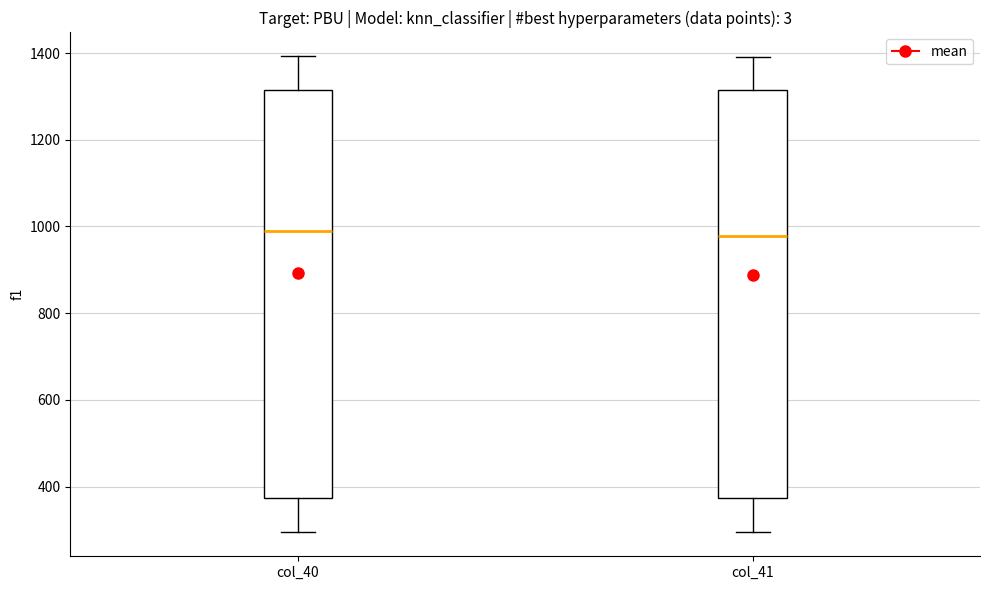

Reading left to right, transcribe this box plot: for each box, give where its median line is, the range the box spans, and where its two whiskers end, as read against the y-axis. The values are not printed on the chart, so give them approximately, as read against the axis.

col_40: median 980, box 380 to 1320, whiskers 300 to 1400
col_41: median 980, box 380 to 1320, whiskers 300 to 1400